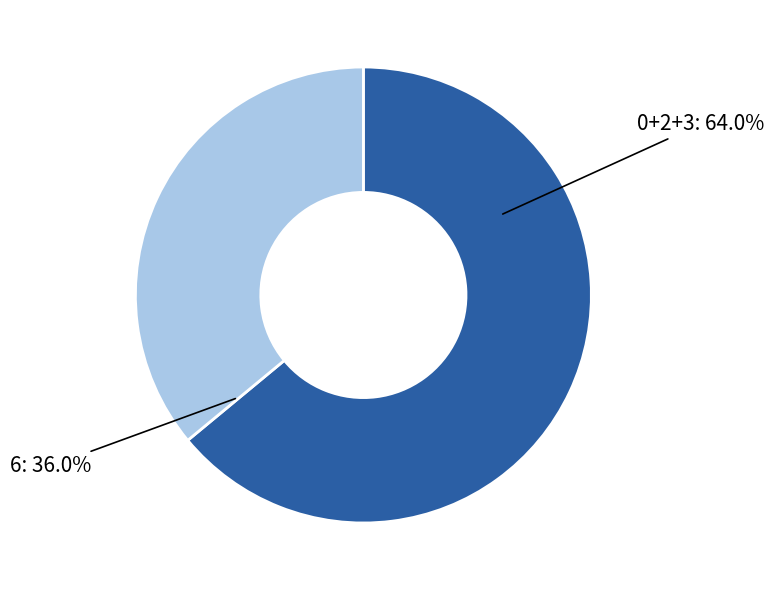

Is there any slice that represents more than half of the pie?

Yes